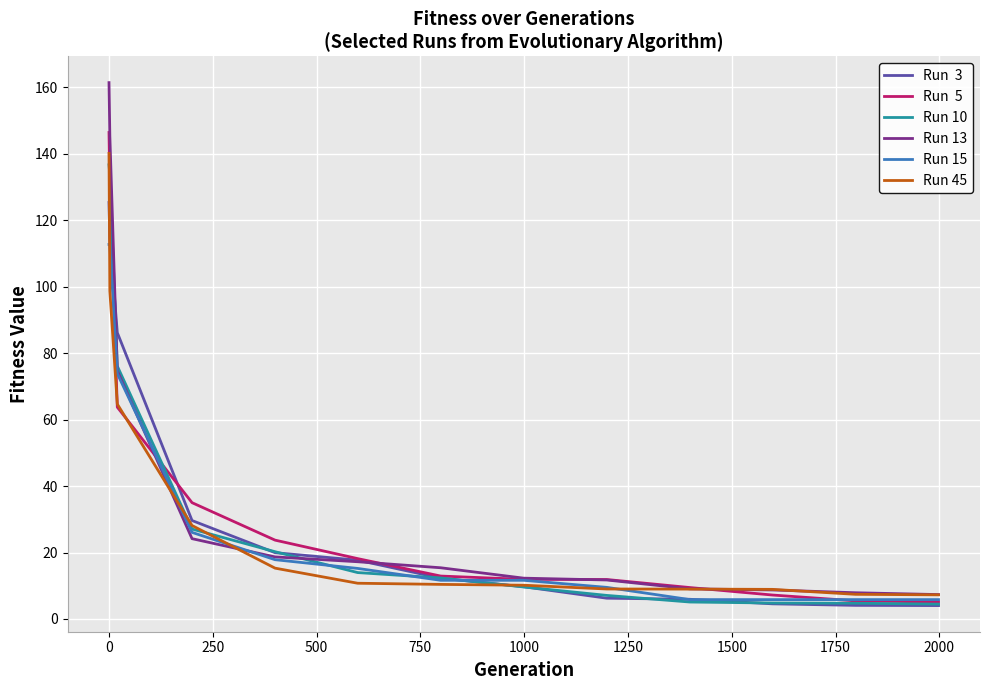

What is the smallest value displayed?

4.0